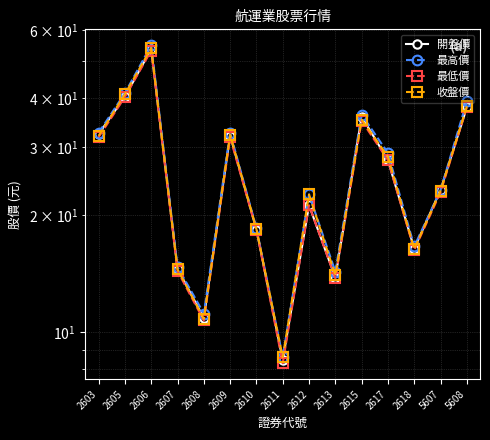

How many interior local peaks does the 開盤價 series have?

4